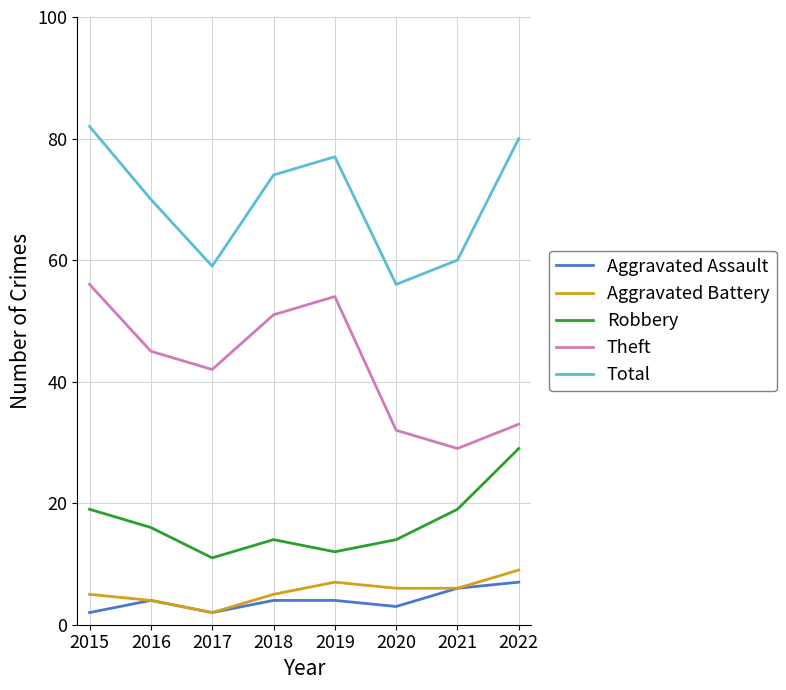

At 2018, list the series in order from largest to smallest.

Total, Theft, Robbery, Aggravated Battery, Aggravated Assault